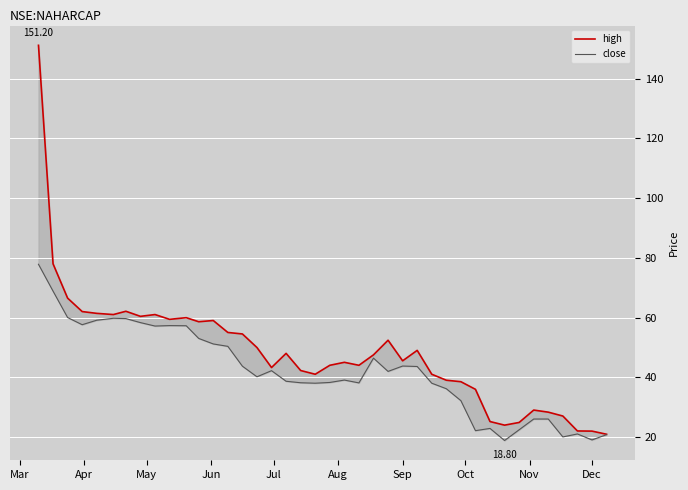

What is the difference between the maximum and minimum values in the high series?

130.3